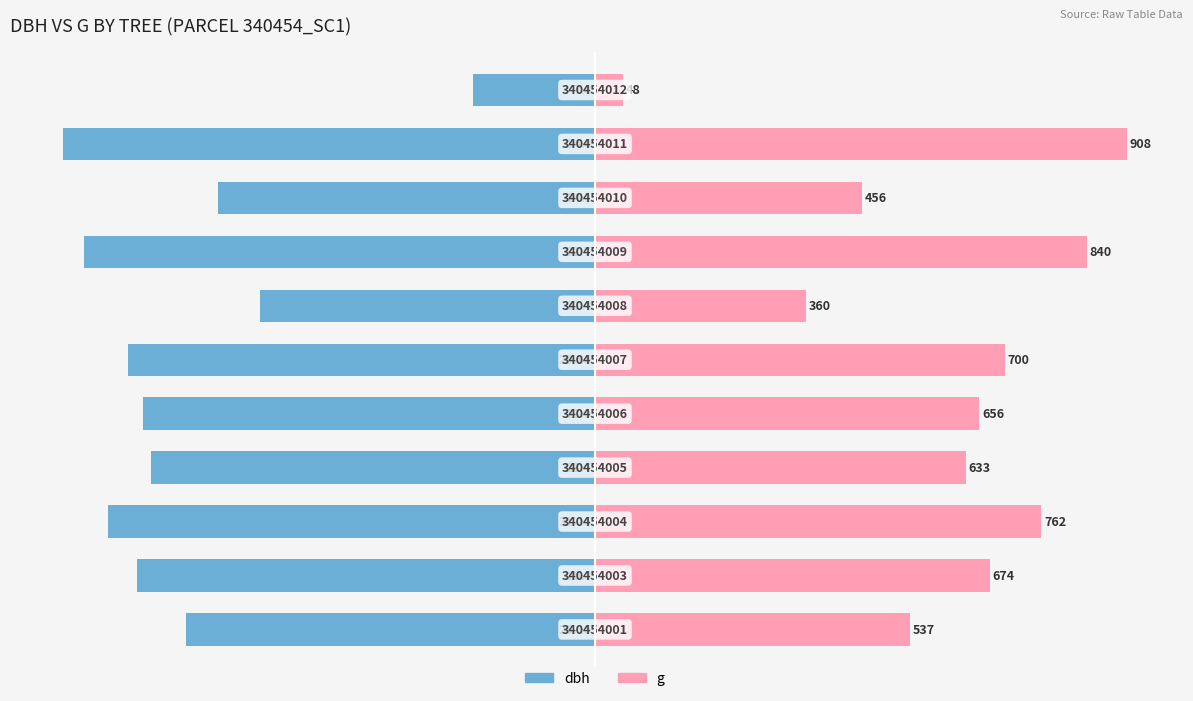

How many bars are there in each group?

2